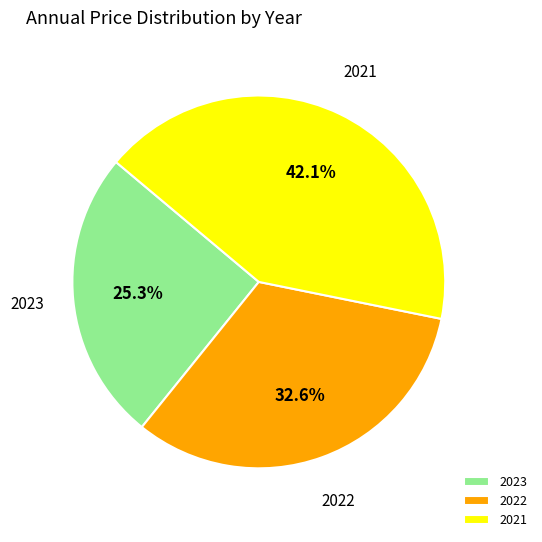

Which category has the smallest portion of the pie?

2023